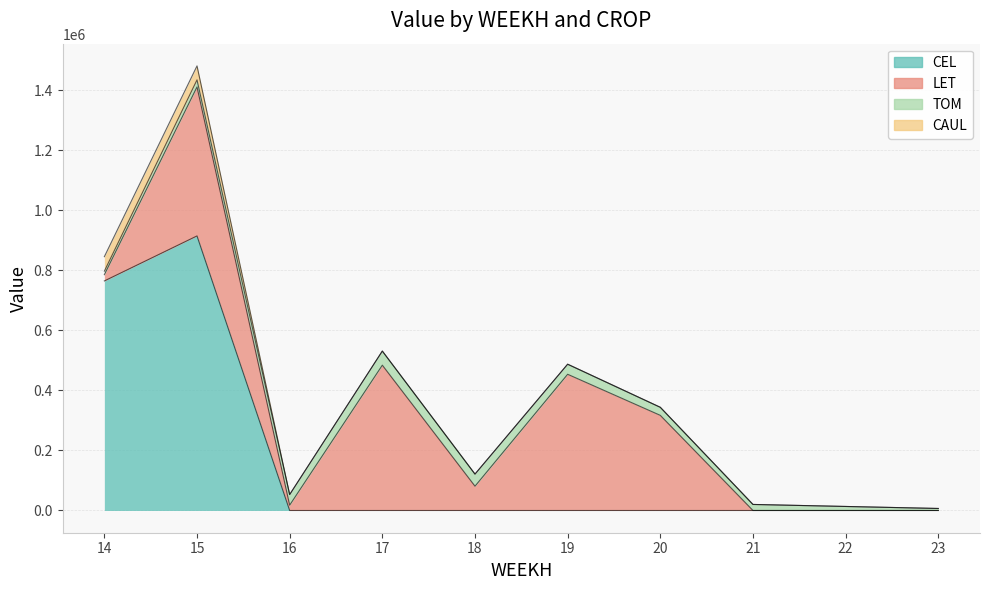

Is it true that CAUL equals 25898.8 at 20?

False